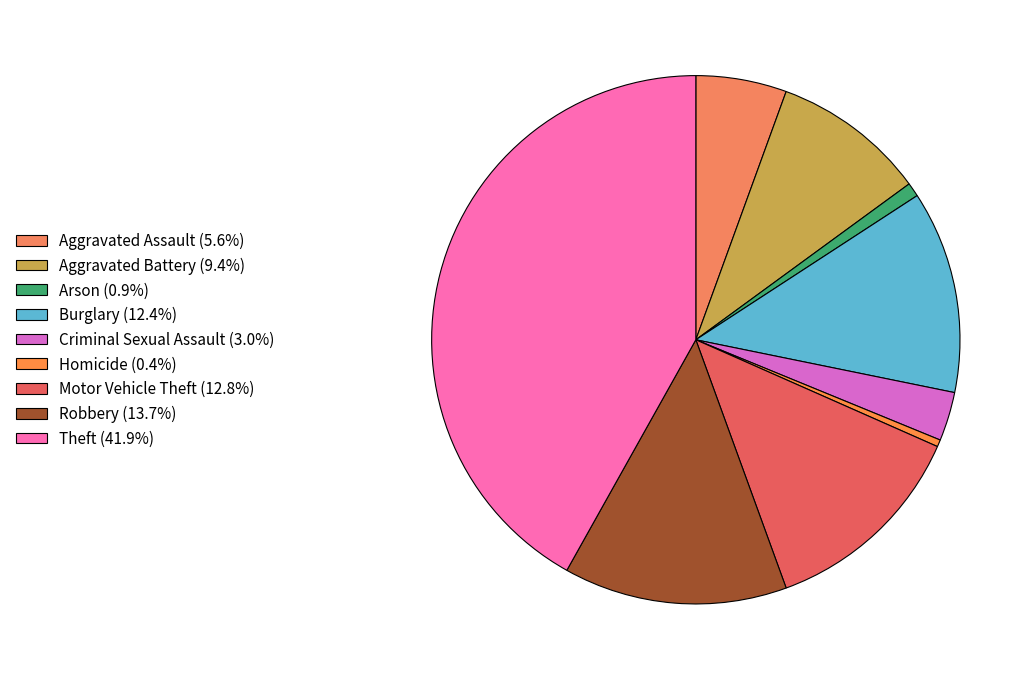

How many segments does this pie chart have?

9